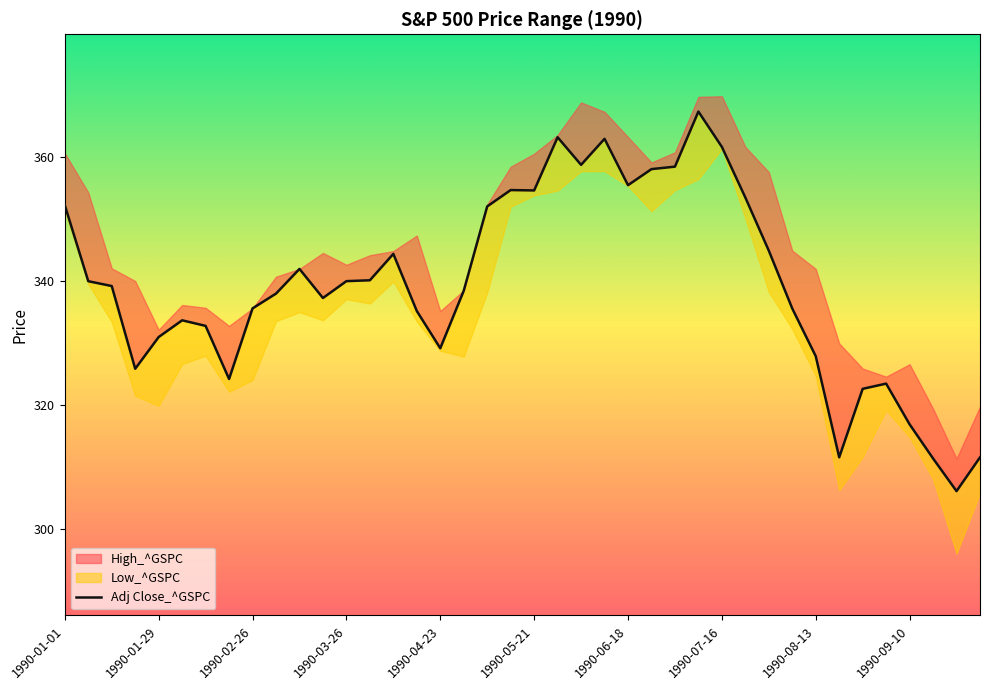

Count the number of categories in the chart.

40